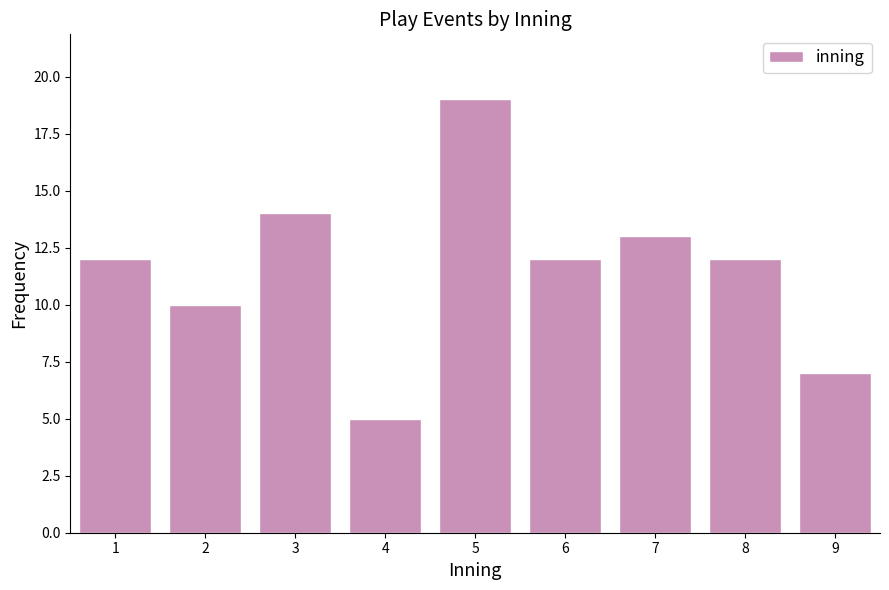

Reading left to right, list all the values displayed in this chart.

1=12	2=10	3=14	4=5	5=19	6=12	7=13	8=12	9=7